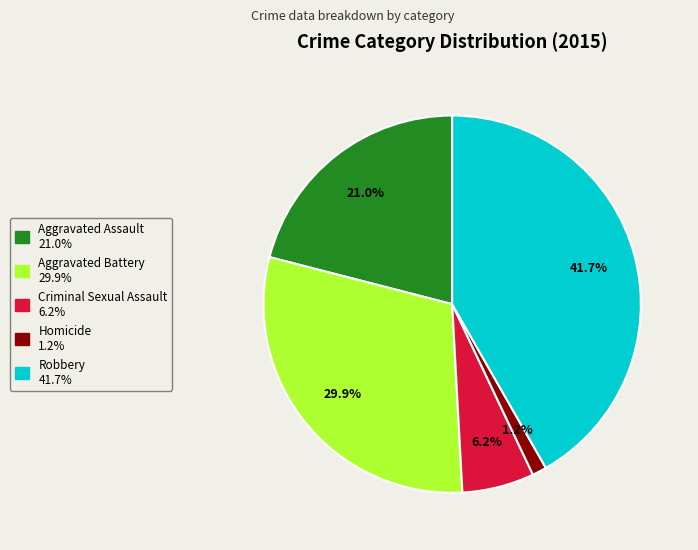

Which category has the smallest portion of the pie?

Homicide